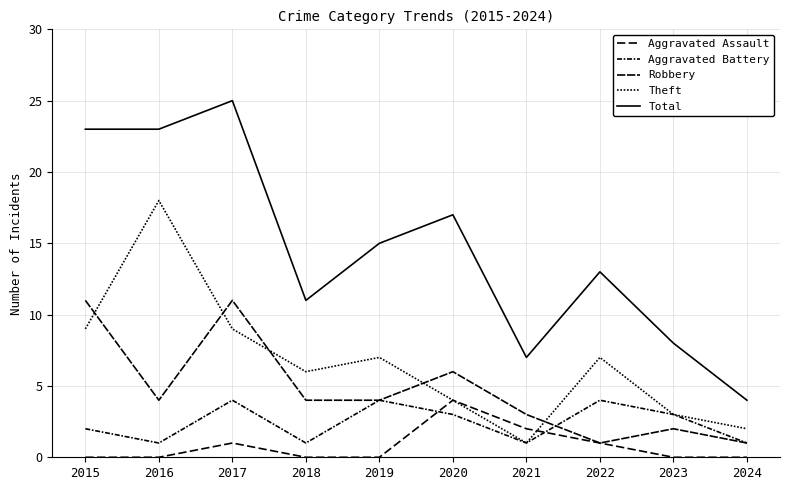

Reading left to right, transcribe all the data shown in this chart.

Aggravated Assault: 0	0	1	0	0	4	2	1	0	0
Aggravated Battery: 2	1	4	1	4	3	1	4	3	1
Robbery: 11	4	11	4	4	6	3	1	2	1
Theft: 9	18	9	6	7	4	1	7	3	2
Total: 23	23	25	11	15	17	7	13	8	4